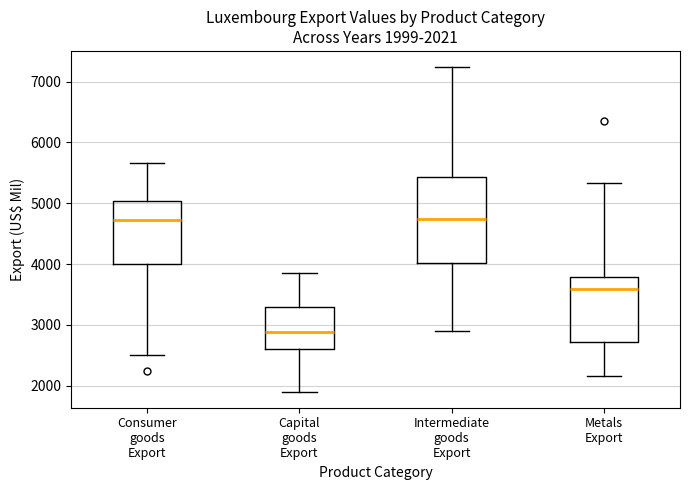

Comparing the boxes themselves (not the whiskers), which one is the tallest?

Intermediate goods Export